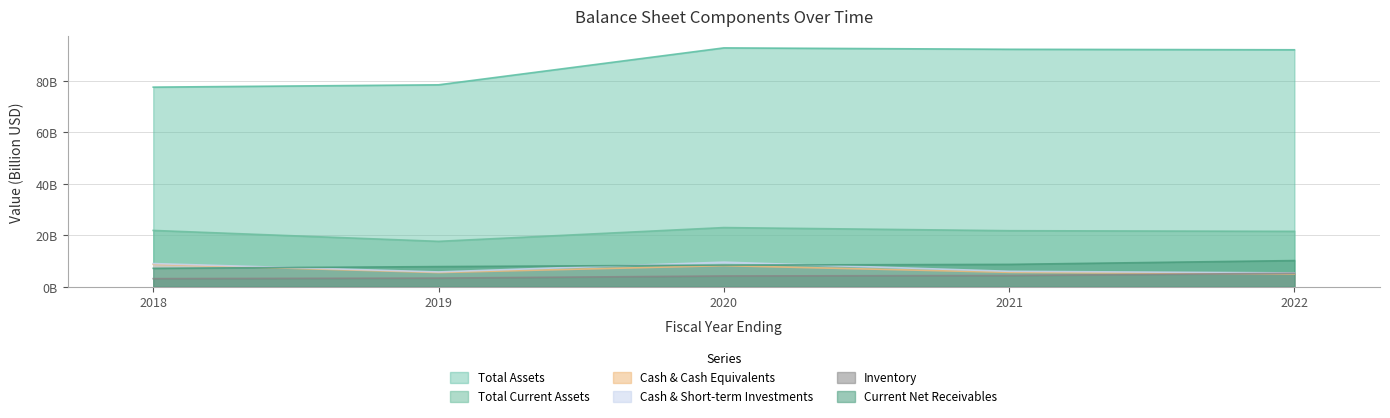

What is the lowest value of the cashAndShortTermInvestments series?

5.3